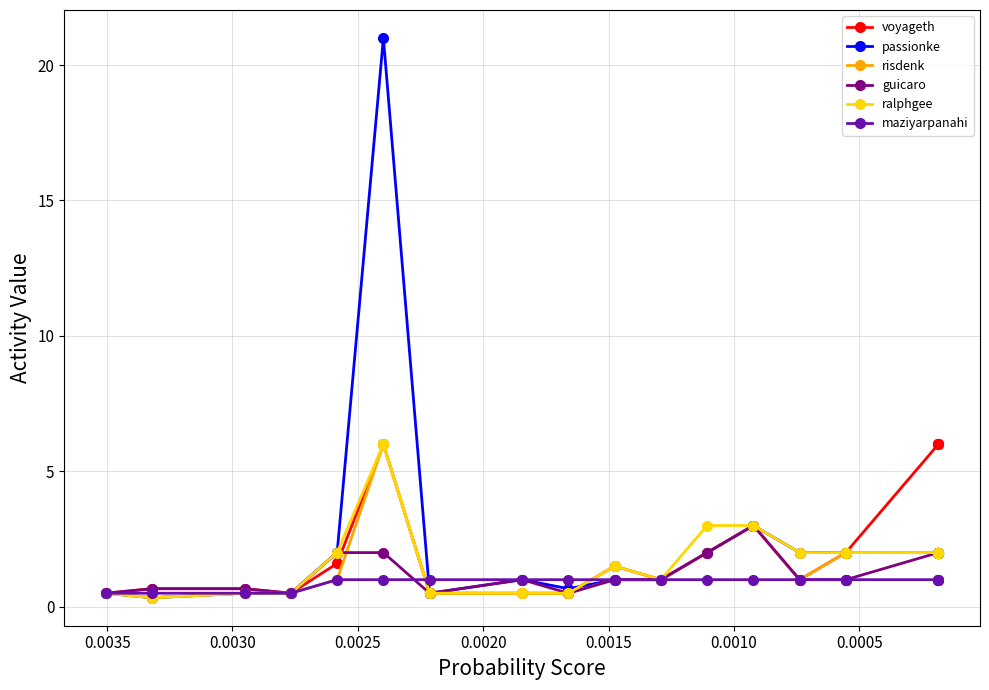

What are all the series names shown in the legend?

voyageth, passionke, risdenk, guicaro, ralphgee, maziyarpanahi